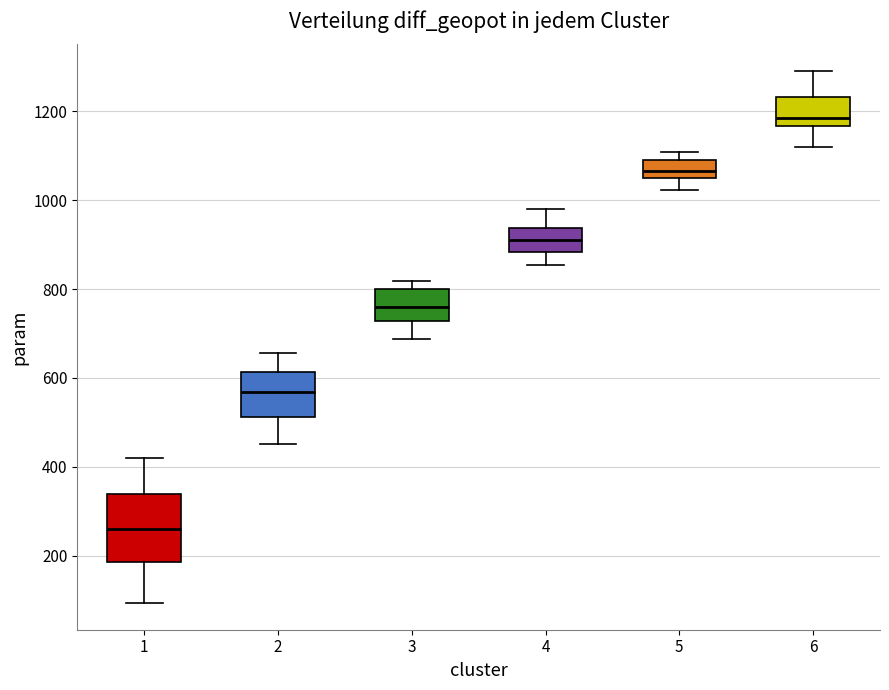

Which box has the lowest median line?

1